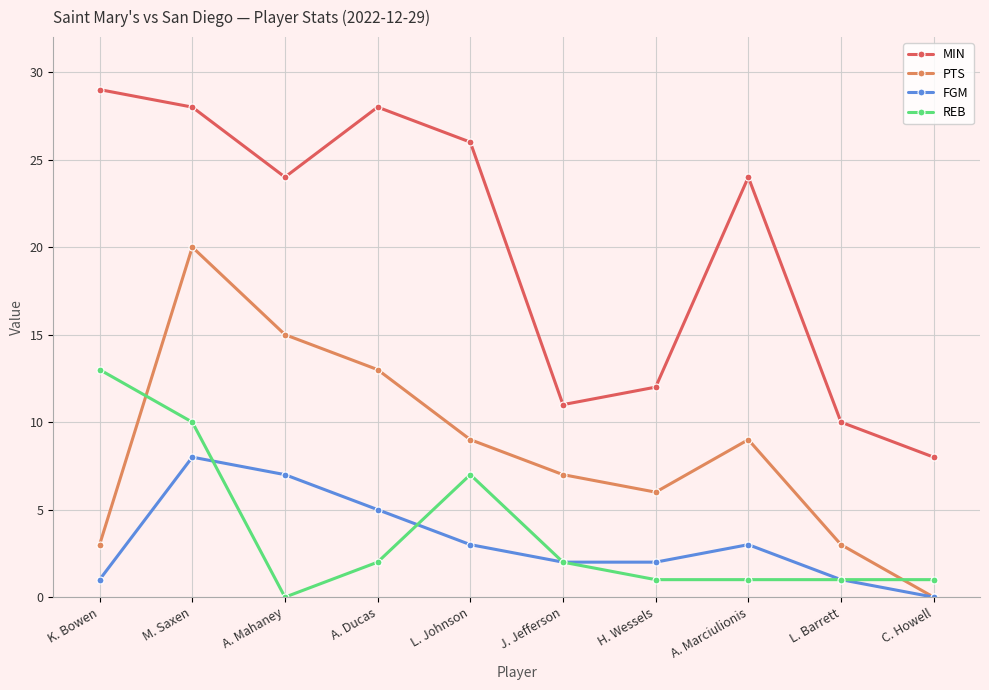

Which series changed the most between A. Mahaney and A. Ducas?

MIN